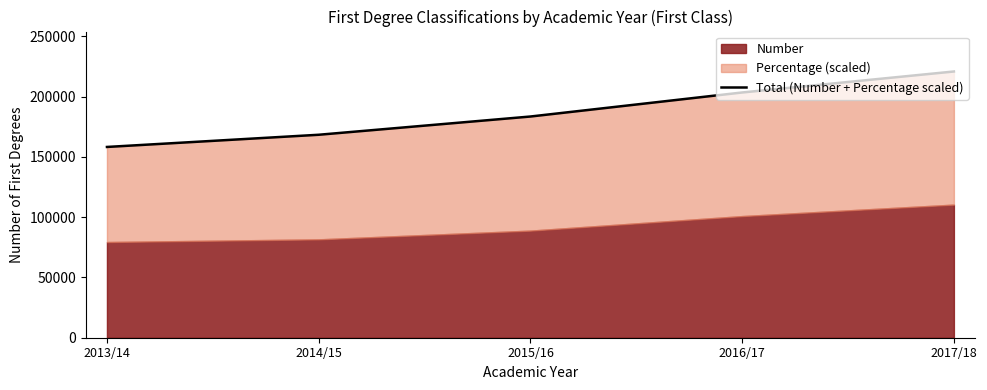

Rank the categories by value from highest to lowest.

2017/18, 2016/17, 2015/16, 2014/15, 2013/14